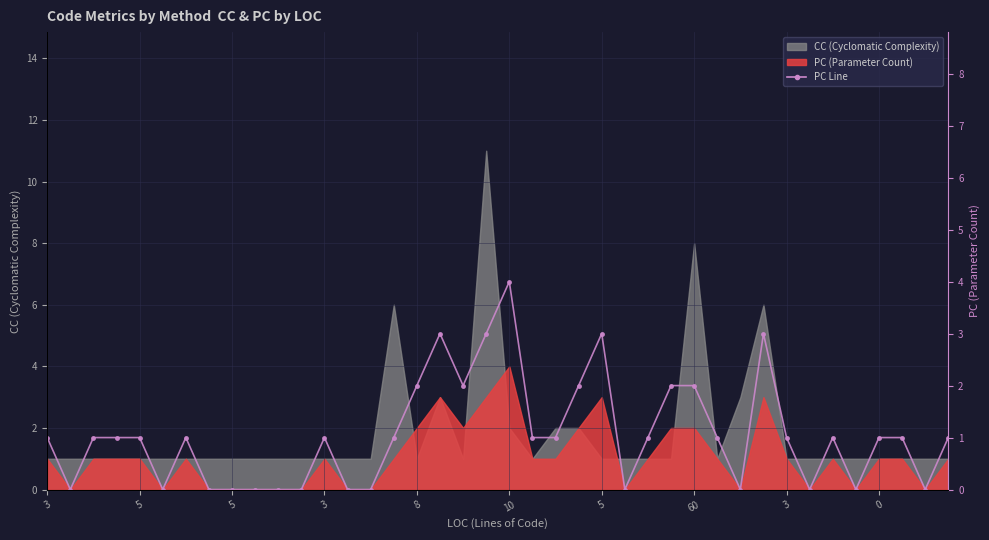

The chart shows a value of -2 at 60. True or false?

False